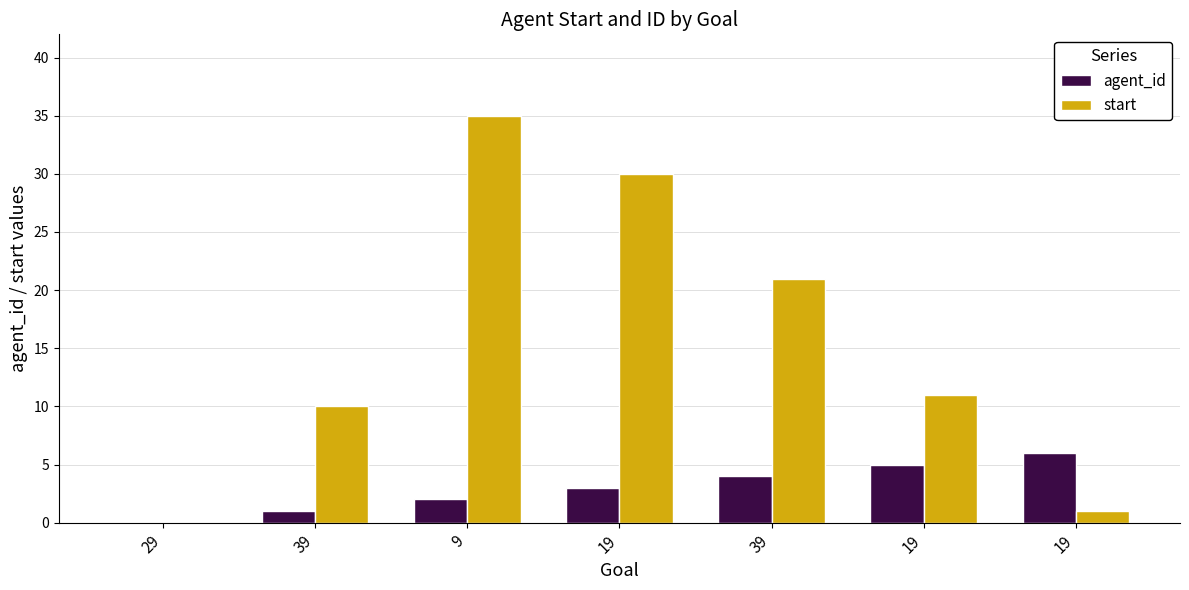

Which has a higher value, 39 or 19?

19